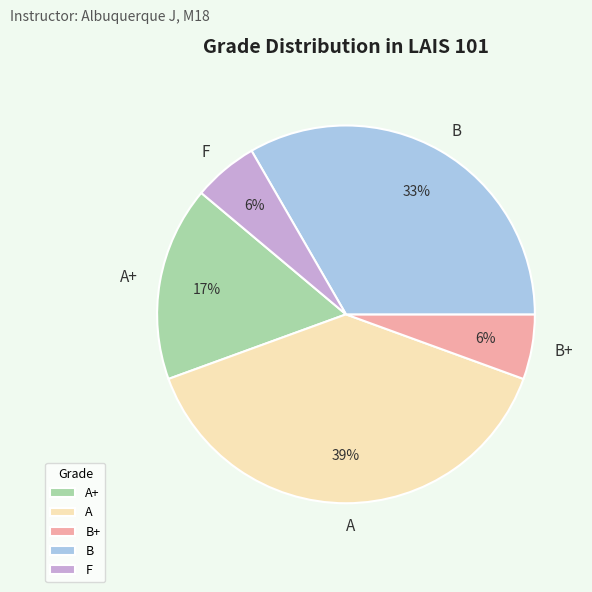

To the nearest percent, what is the difference between the A+ and B+ slice percentages?

11%